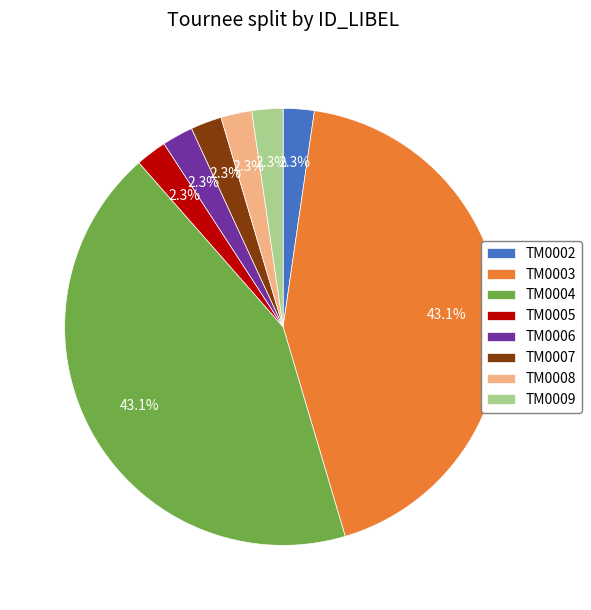

True or false: TM0002 accounts for 2% of the total.

True